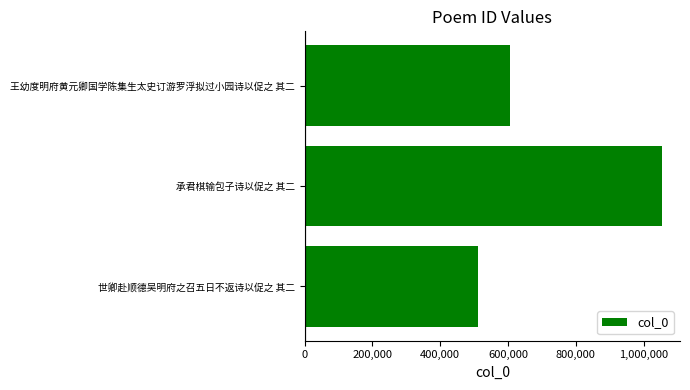

What is the difference between the maximum and minimum values?

543343